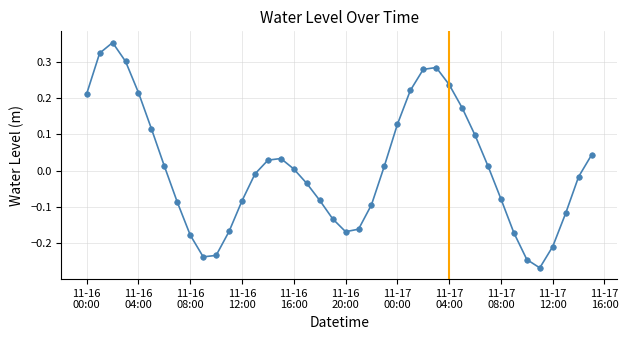

How many points are higher than both their immediate neighbors (excluding endpoints)?

3